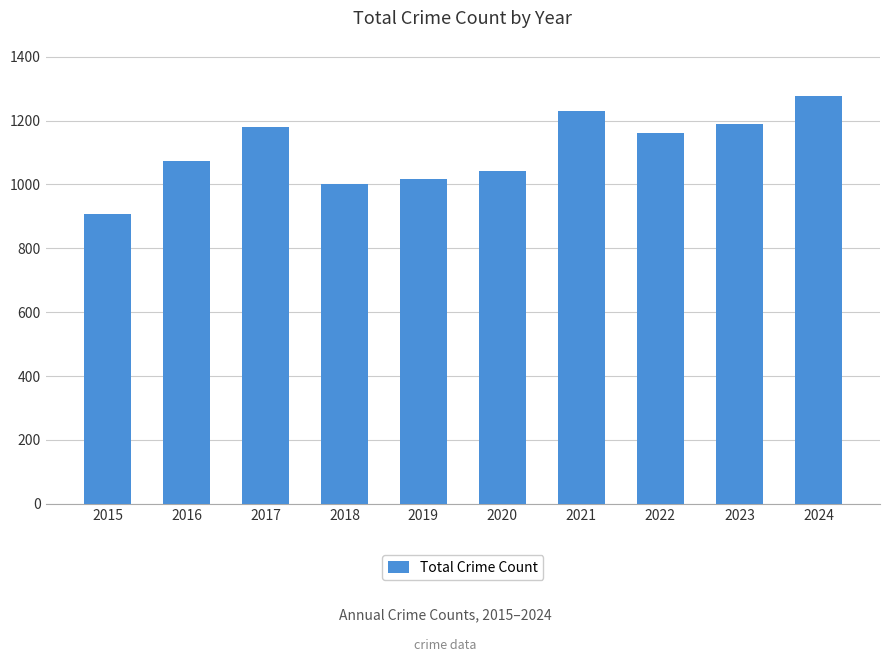

Is it true that the value at 2016 is 1397?

False